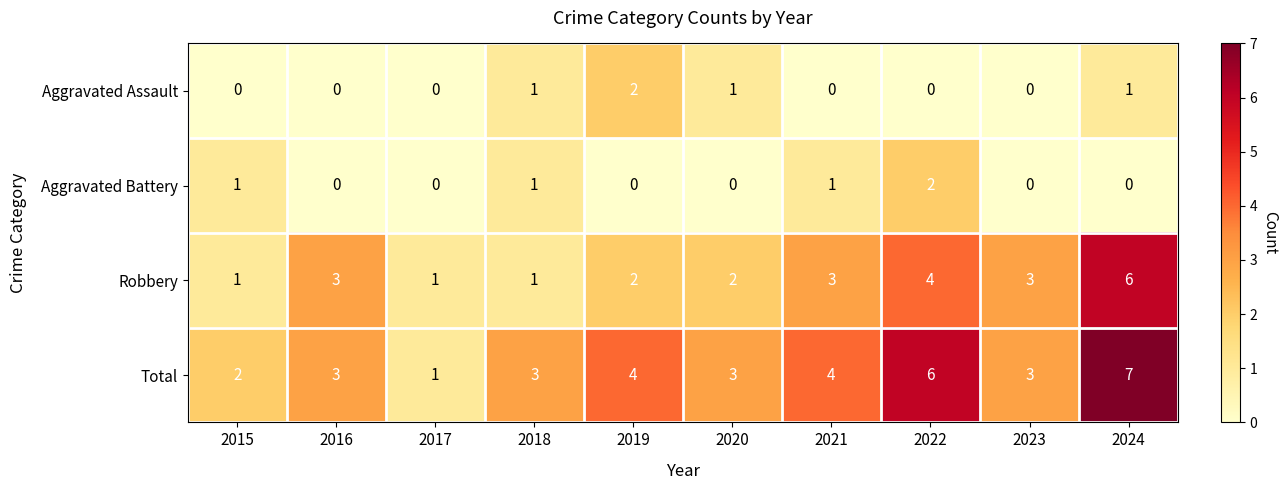

The value of Robbery at 2017 is 0. True or false?

False